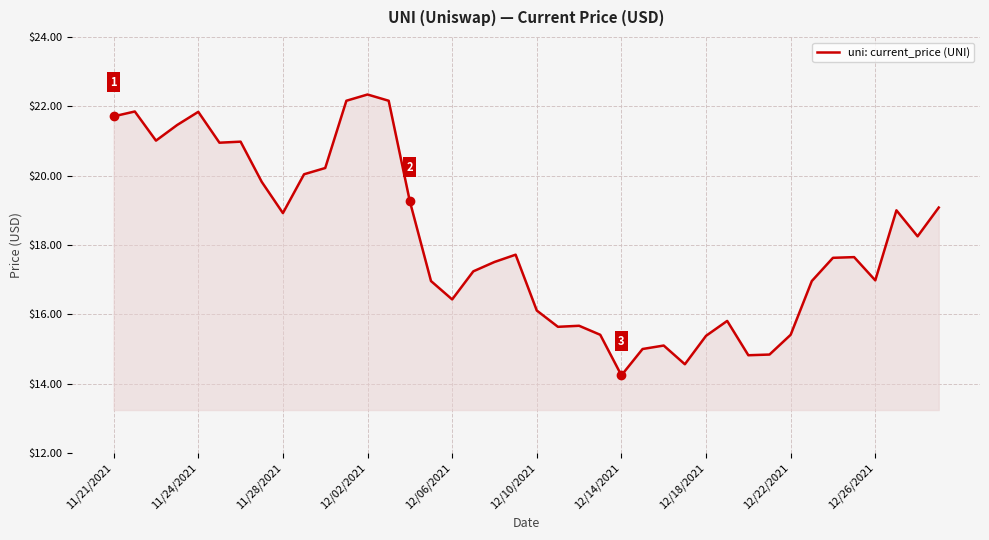

What is the maximum value shown in the chart?

22.3